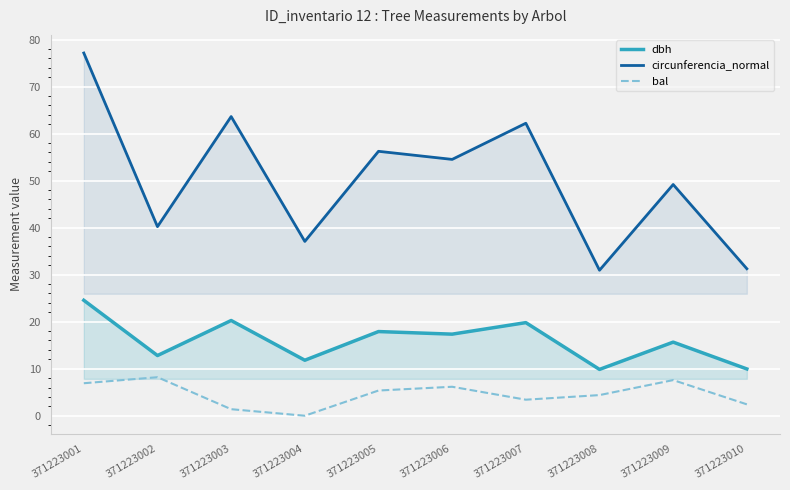

Which series has the largest range (max minus min)?

circunferencia_normal